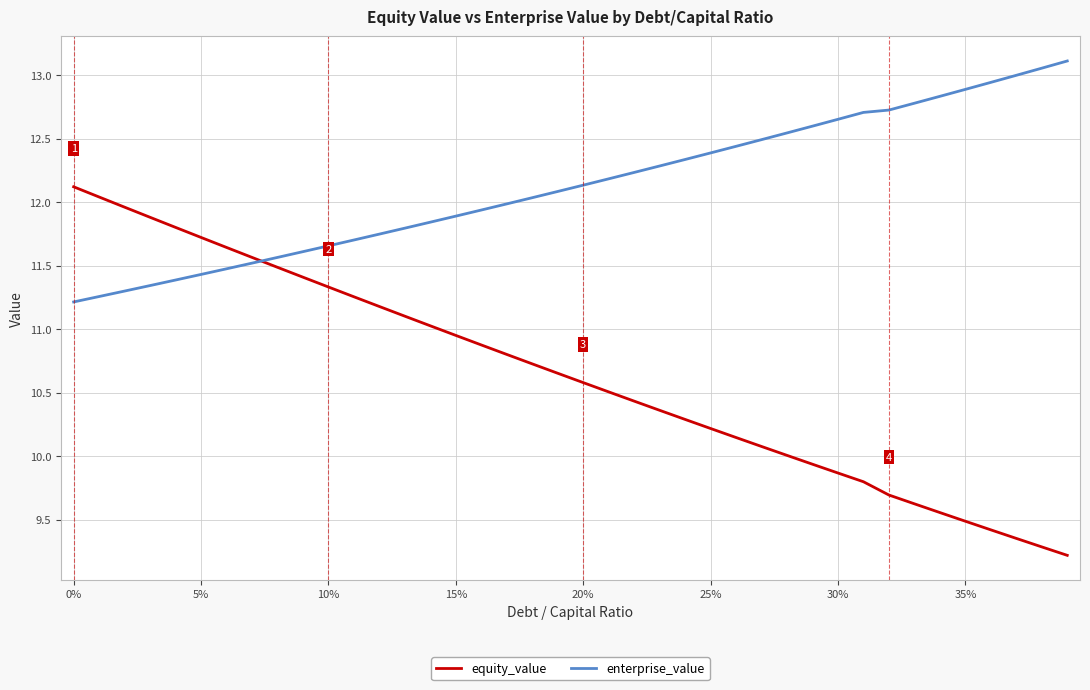

List the series in order of their peak value, highest first.

enterprise_value, equity_value